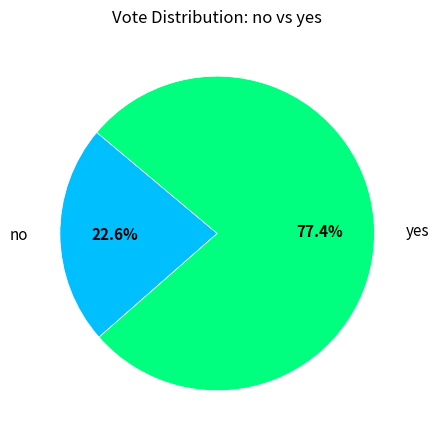

Is there any slice that represents more than half of the pie?

Yes